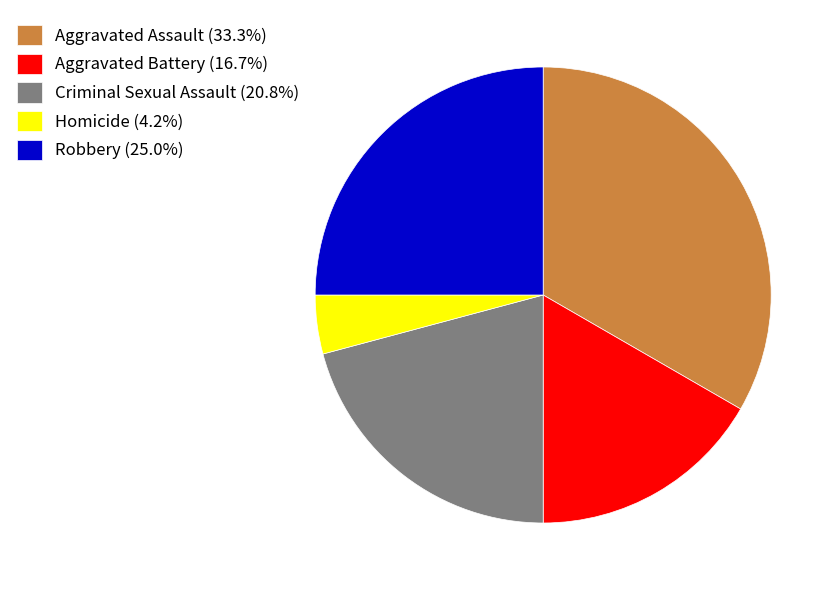

Is the sum of Homicide (4.2%) and Robbery (25.0%) greater than half?

No